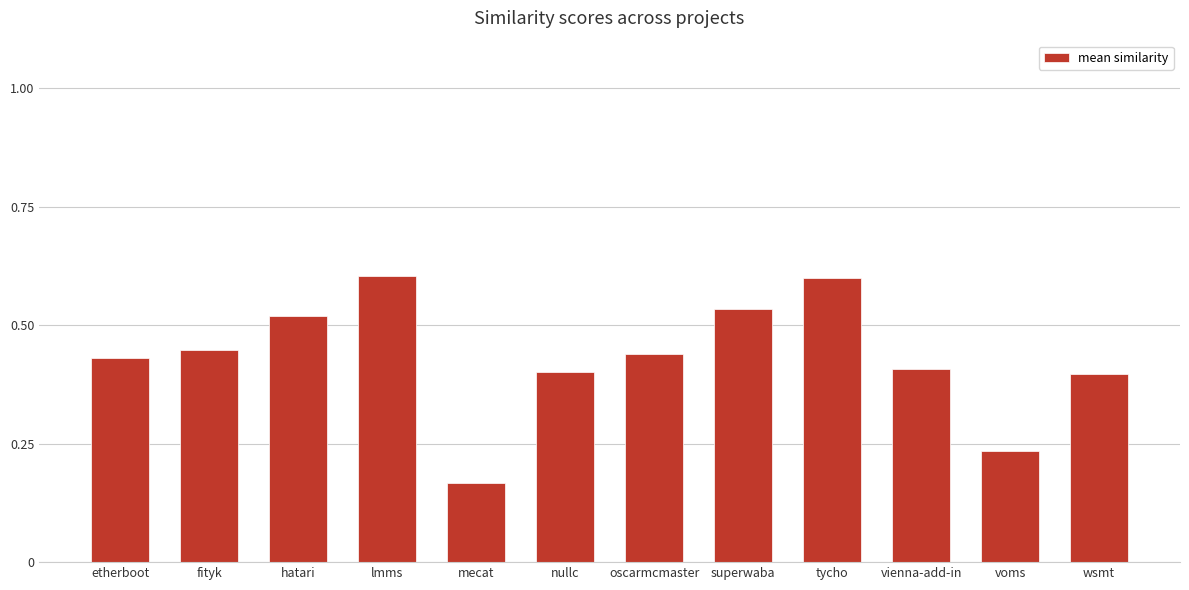

The chart shows a value of 0.2 at etherboot. True or false?

False